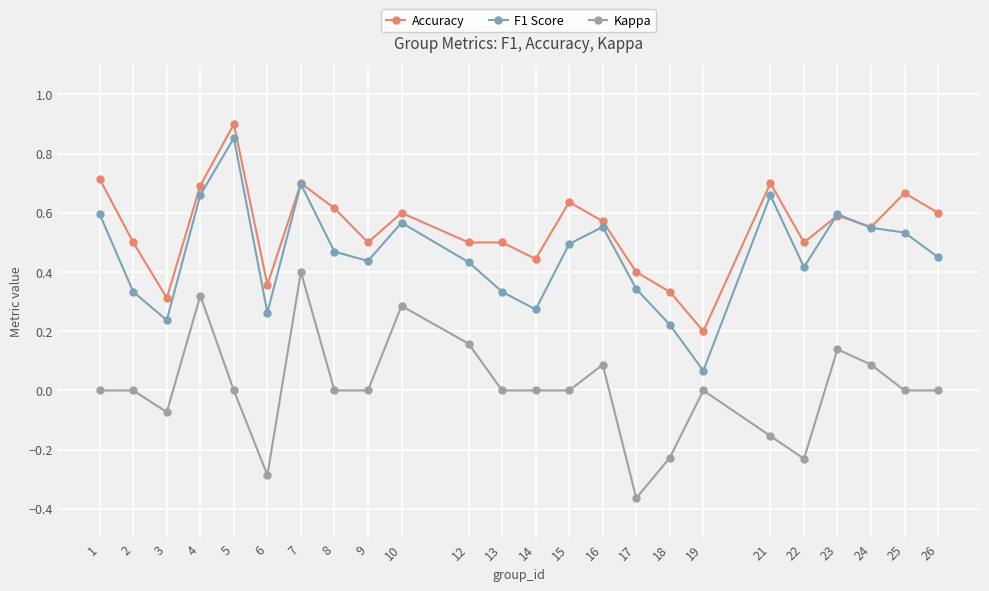

The Accuracy series shows 0.6 at 8. True or false?

True